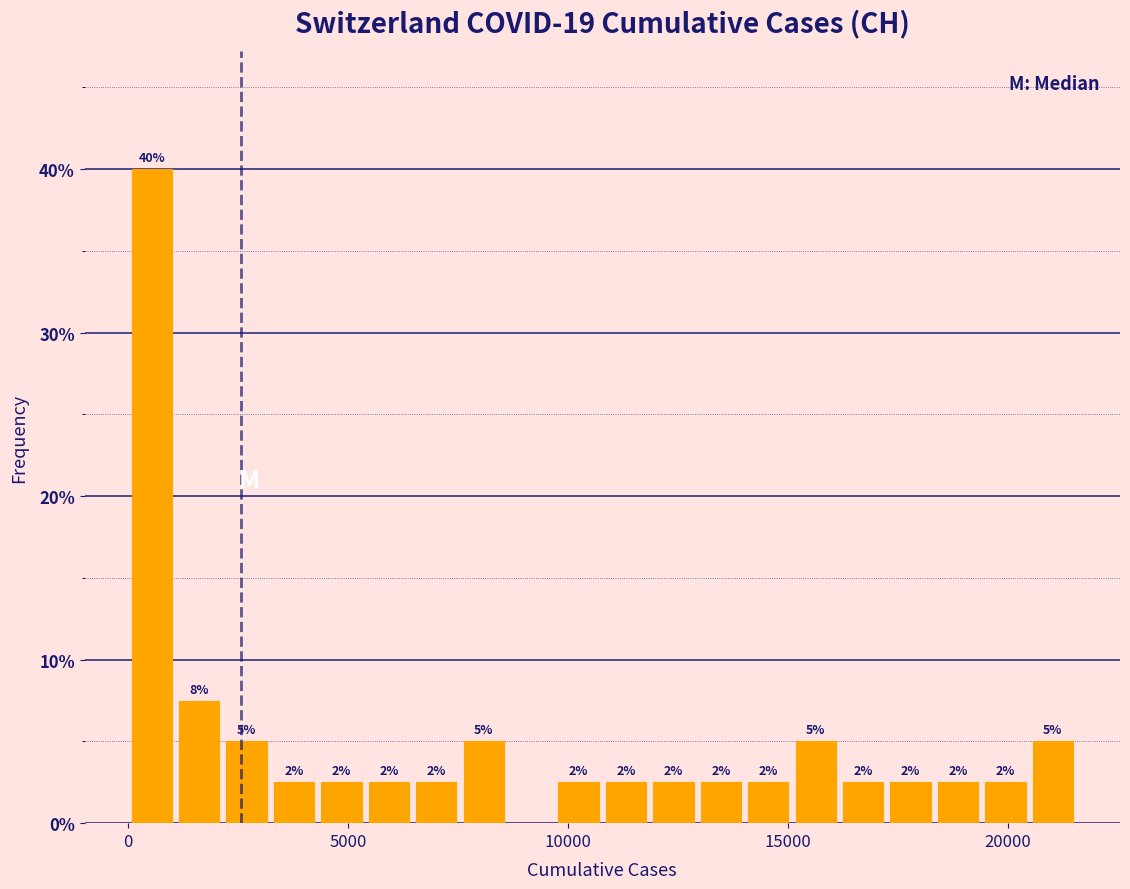

Read against the x-axis, roughly where is the centre of the tallest bar?

500